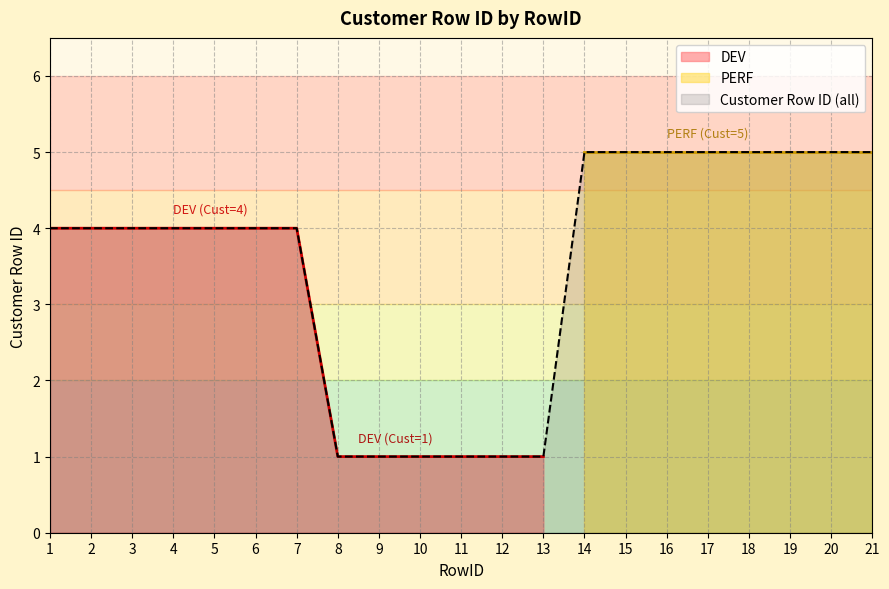

True or false: the data shows 6 at 1.

False